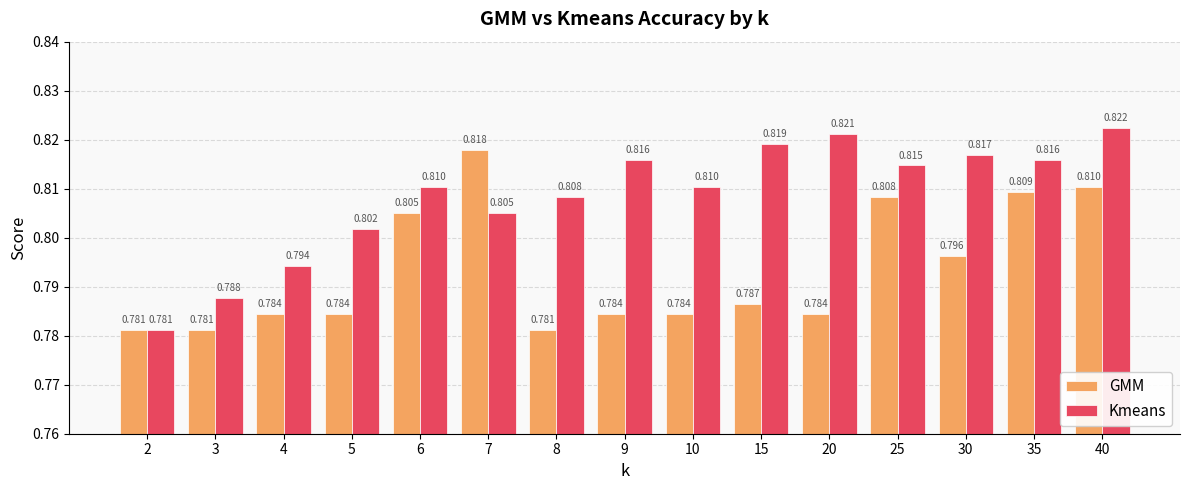

List the series in order of their peak value, highest first.

Kmeans, GMM